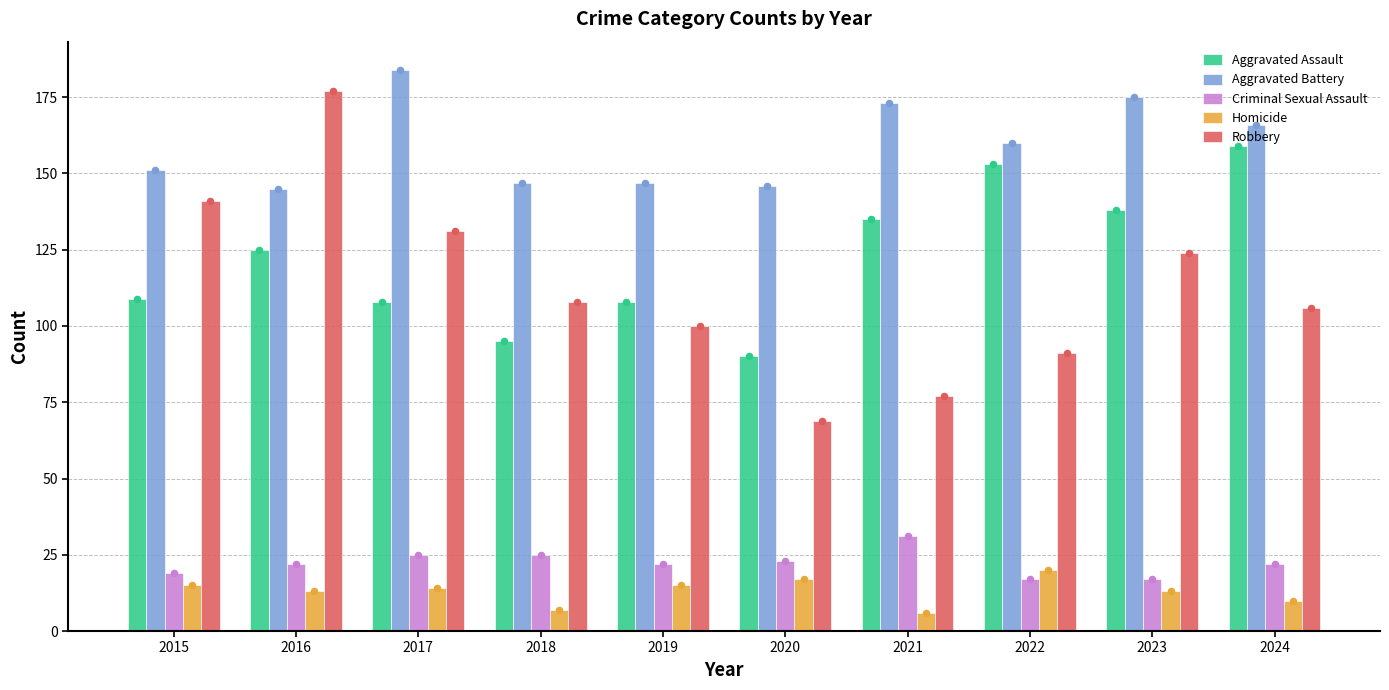

Which series contains the highest Y value?

Aggravated Battery